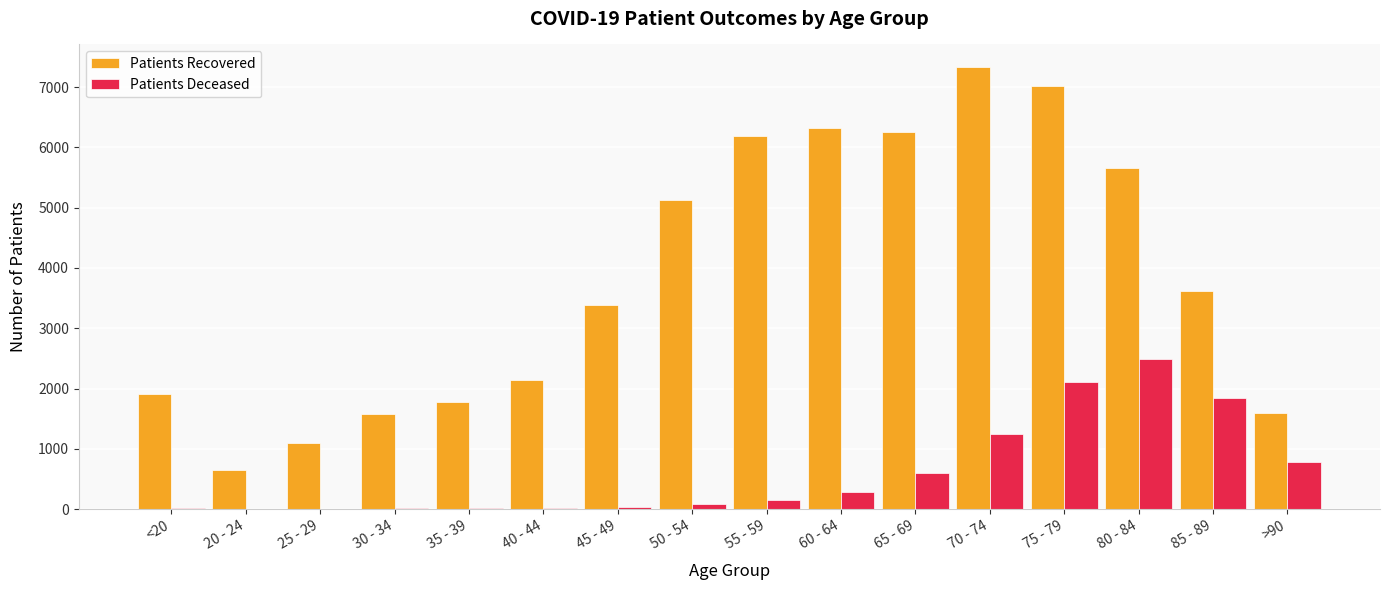

At which category is the sum across all series the highest?

75 - 79